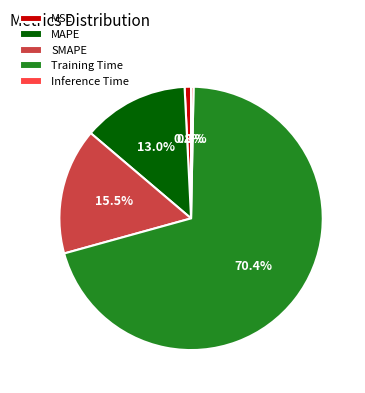

How many segments does this pie chart have?

5